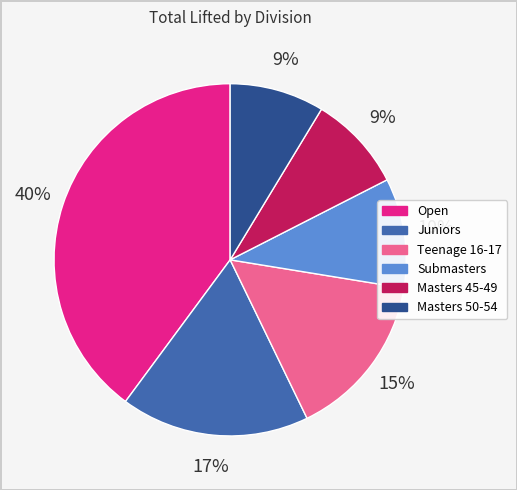

Does any single category account for the majority?

No